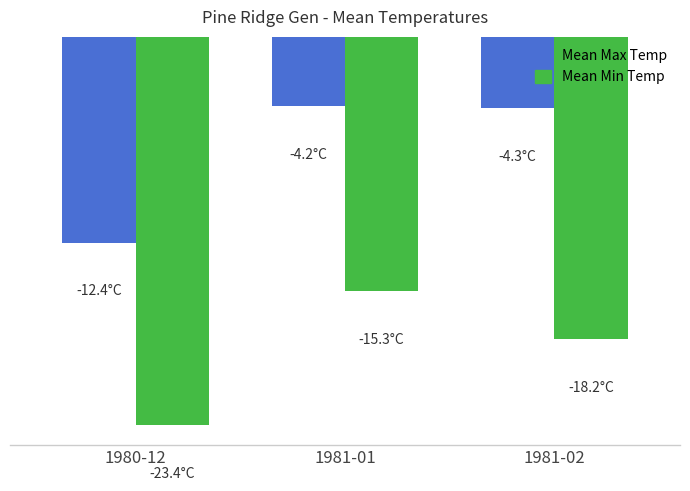

Reading left to right, what are all the values shown in this chart?

Mean Max Temp: 1980-12=-12.4	1981-01=-4.2	1981-02=-4.3
Mean Min Temp: 1980-12=-23.4	1981-01=-15.3	1981-02=-18.2